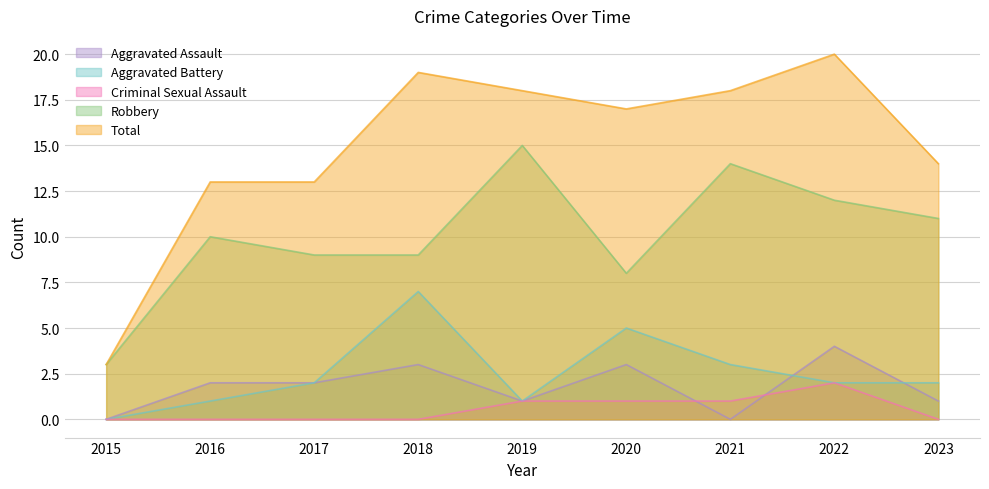

What value does the Criminal Sexual Assault series have at 2020?

1